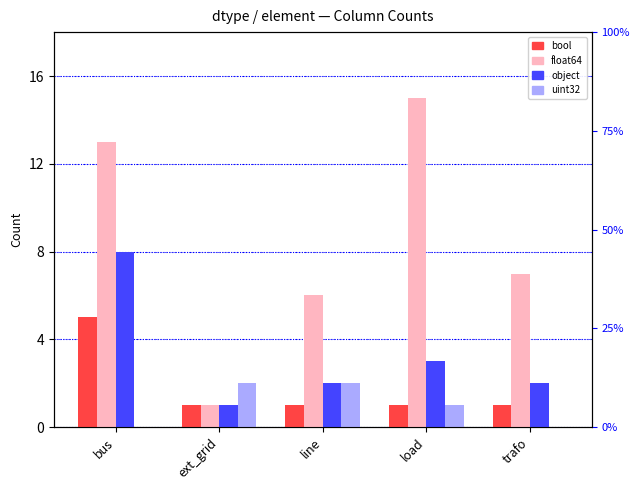

Which series has the largest range (max minus min)?

float64